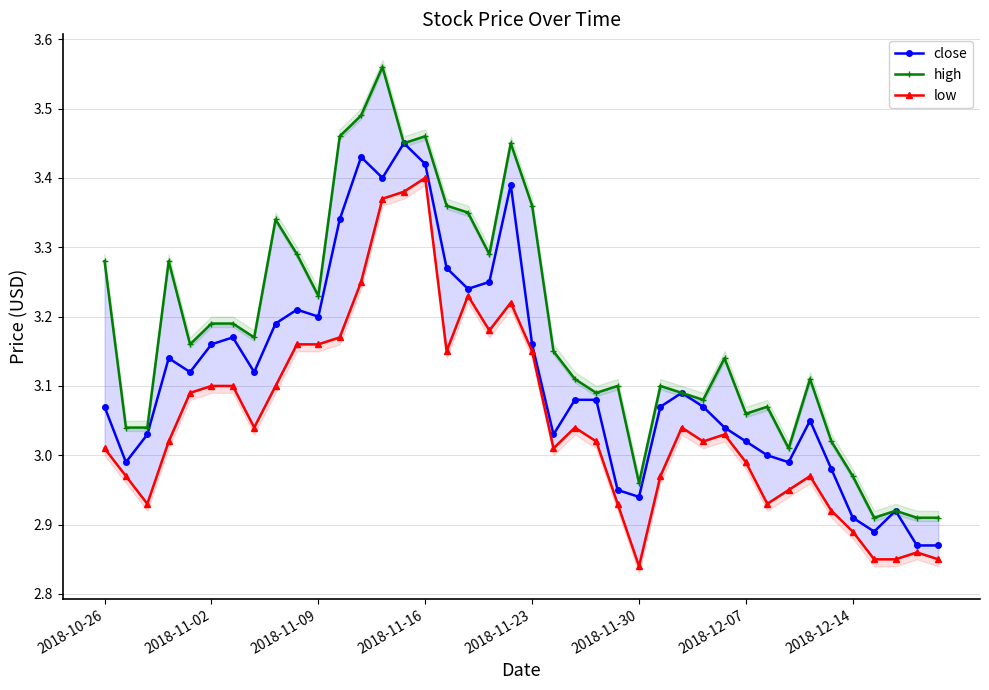

List the series in order of their overall mean, highest first.

high, close, low